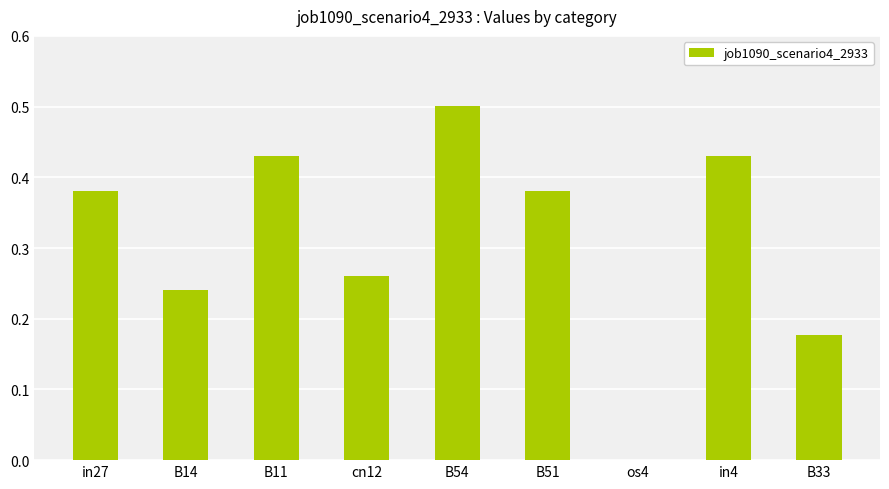

The chart shows a value of 0.5 at B54. True or false?

True